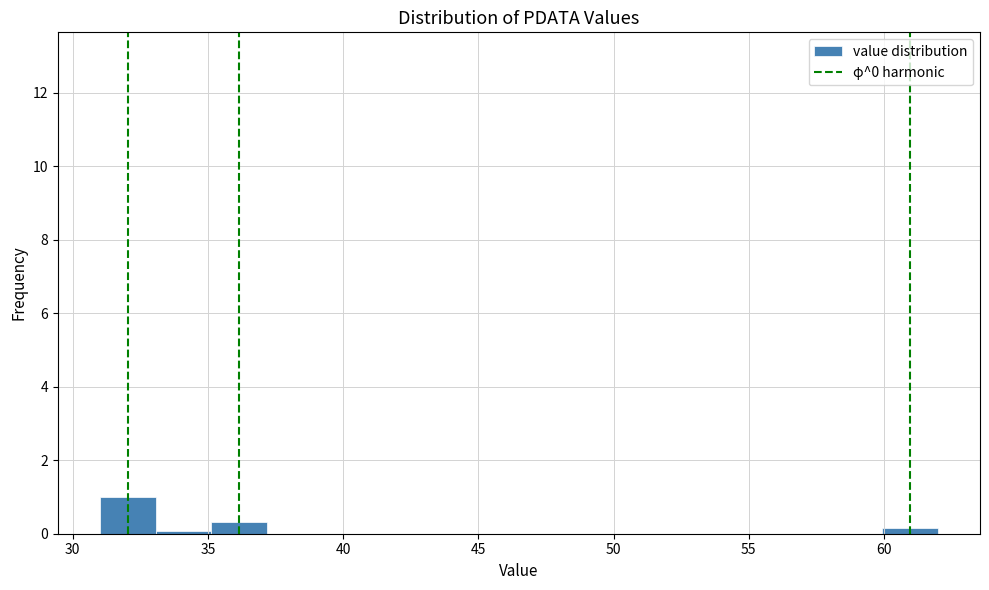

Reading left to right, transcribe this chart: for each bar, give the range it covers on the x-axis and its height. Neither the bar edges nor the heights are printed on the chart, so give them approximately, as read against the axes.

31.0 to 33.0: 1.0
33.0 to 35.0: under 0.2
35.0 to 37.0: 0.4
37.0 to 39.5: 0
39.5 to 41.5: 0
41.5 to 43.5: 0
43.5 to 45.5: 0
45.5 to 47.5: 0
47.5 to 49.5: 0
49.5 to 51.5: 0
51.5 to 53.5: 0
53.5 to 56.0: 0
56.0 to 58.0: 0
58.0 to 60.0: 0
60.0 to 62.0: under 0.2